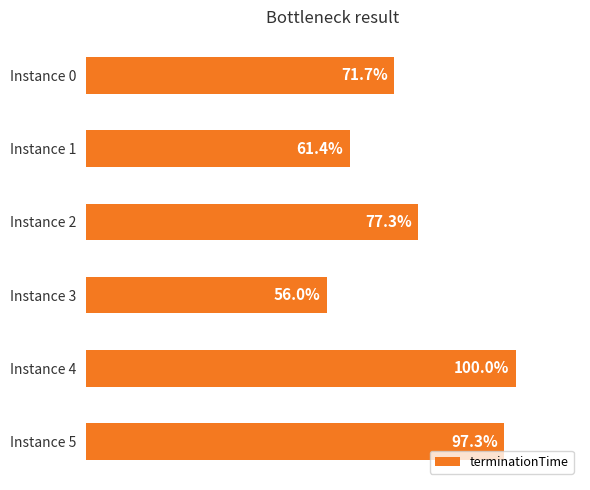

List the labels in order of value, largest first.

Instance 4, Instance 5, Instance 2, Instance 0, Instance 1, Instance 3